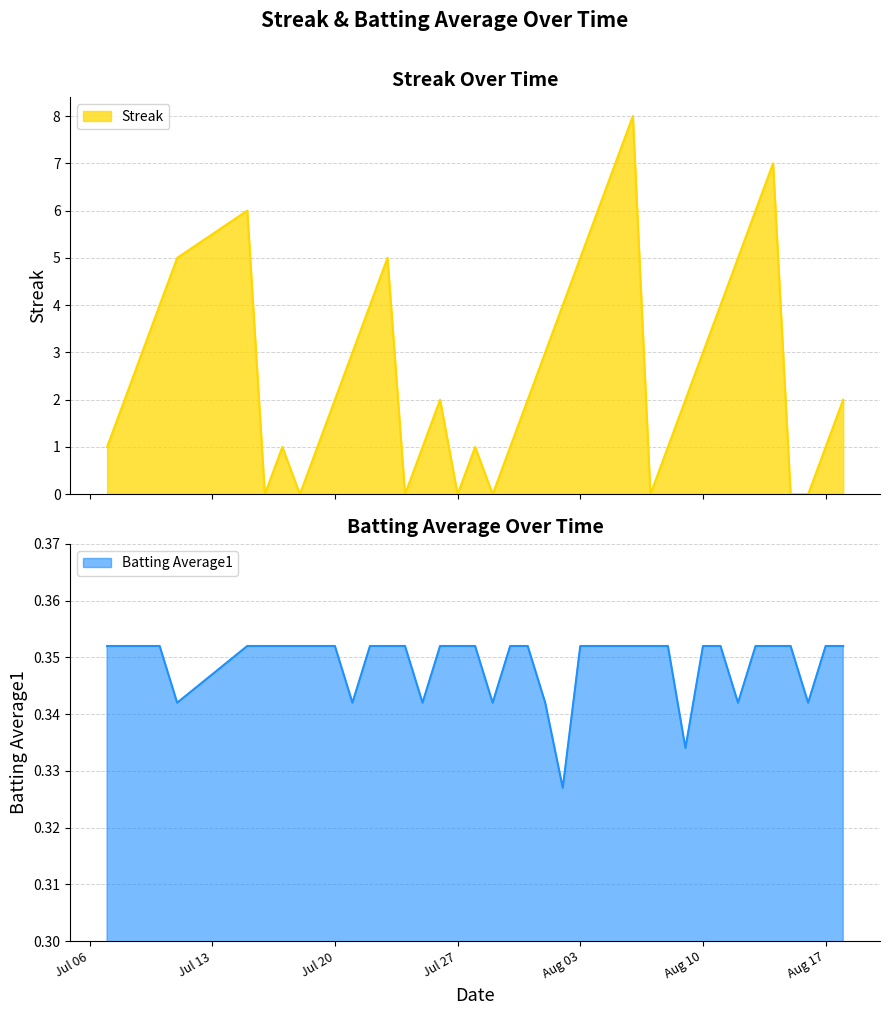

What is the sum of all Streak values?

108